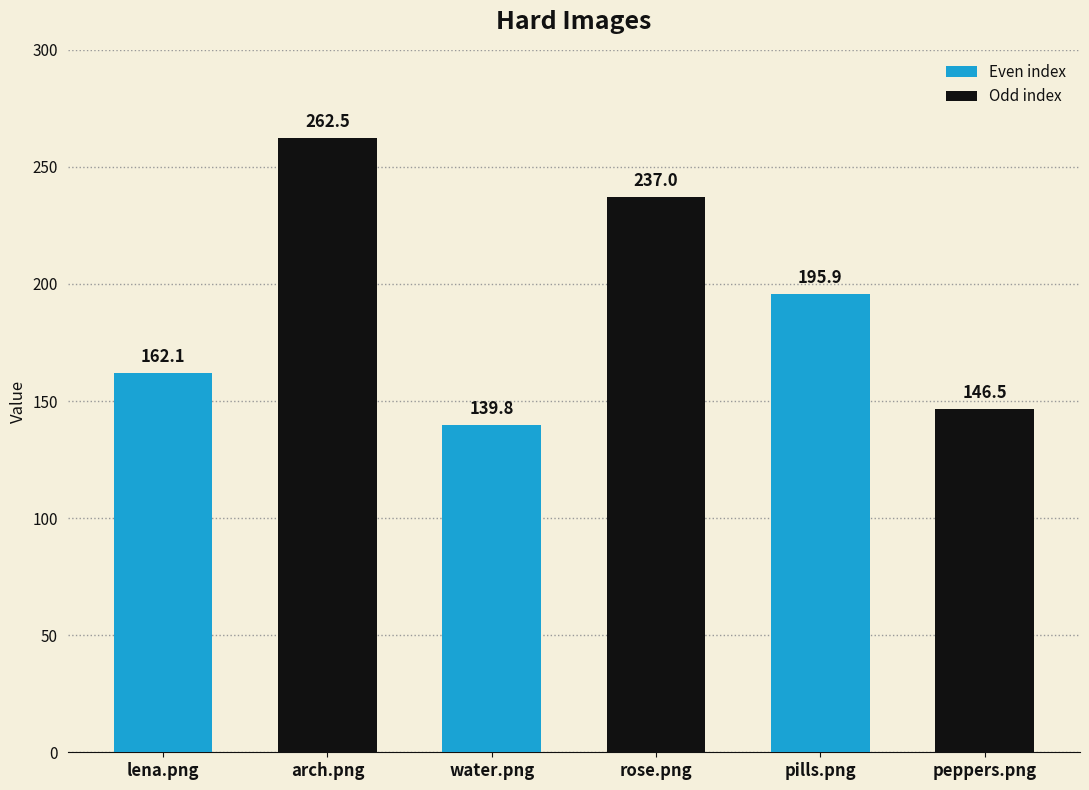

What is the difference between the values at water.png and rose.png?

97.2